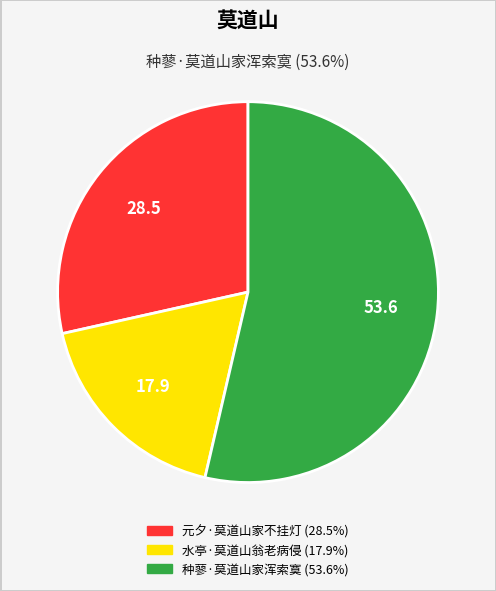

Is the sum of 种蓼·莫道山家浑索寞 and 水亭·莫道山翁老病侵 greater than half?

Yes